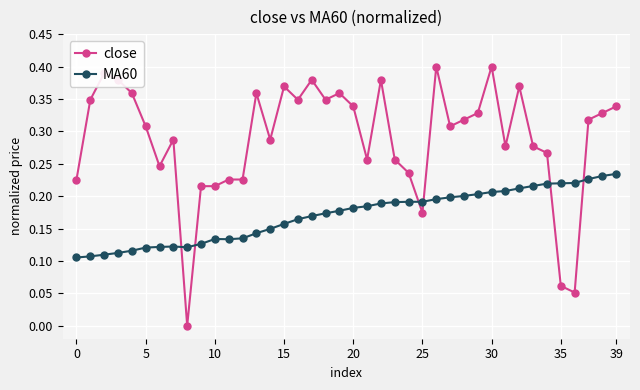

True or false: close has more than 2 interior local peaks.

True